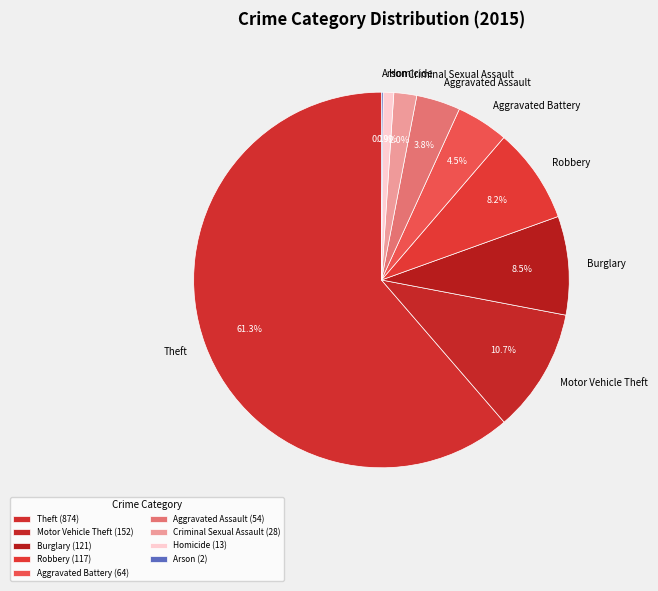

To the nearest percent, what portion does Homicide represent?

1%